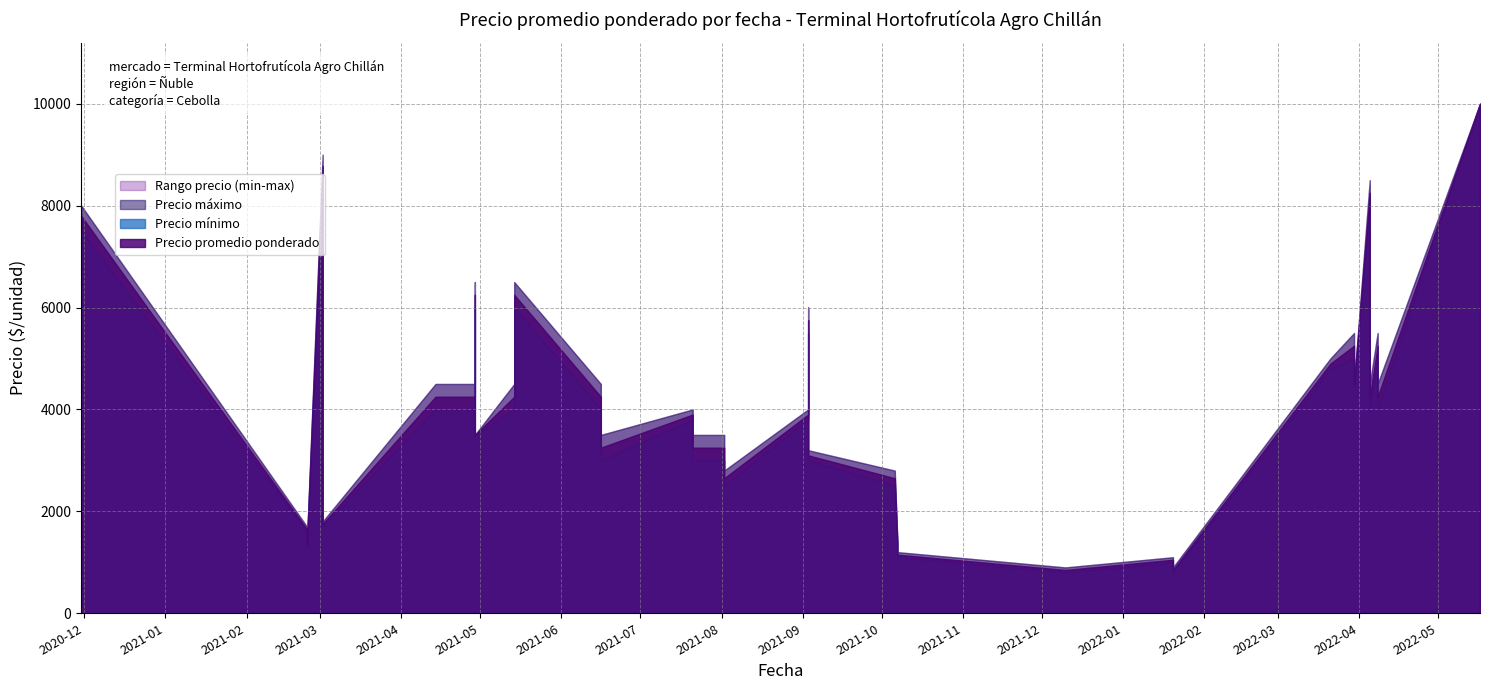

What is the spread (max minus min) of values at 2021-06-16?

500